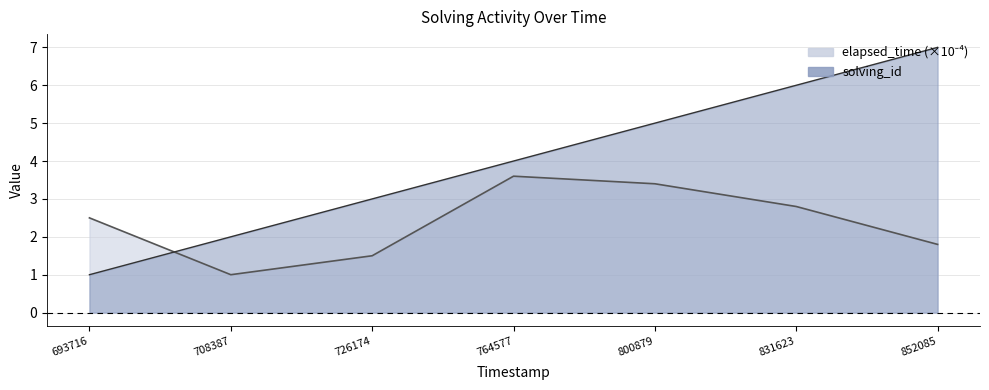

What is the sum of all elapsed_time values?

16.6